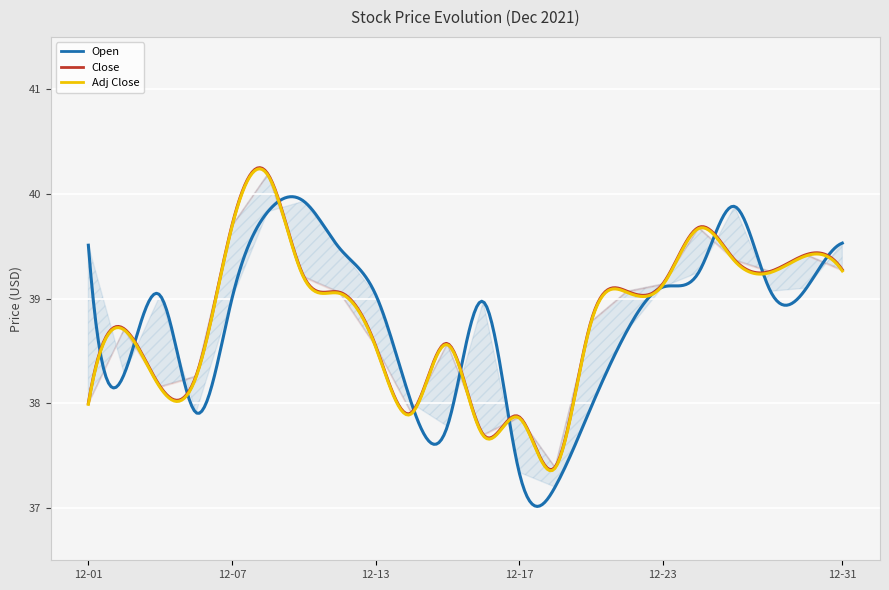

True or false: Open and Close cross at least once.

True